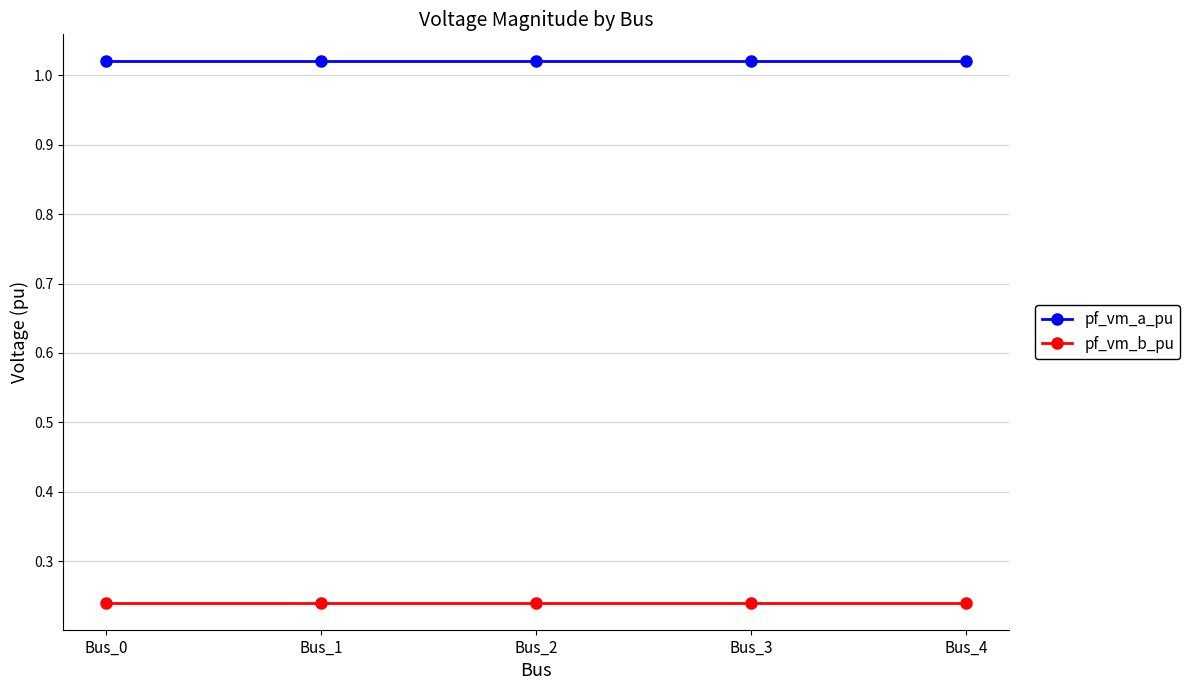

Is the value of pf_vm_a_pu at Bus_2 greater than the value of pf_vm_b_pu at Bus_3?

Yes